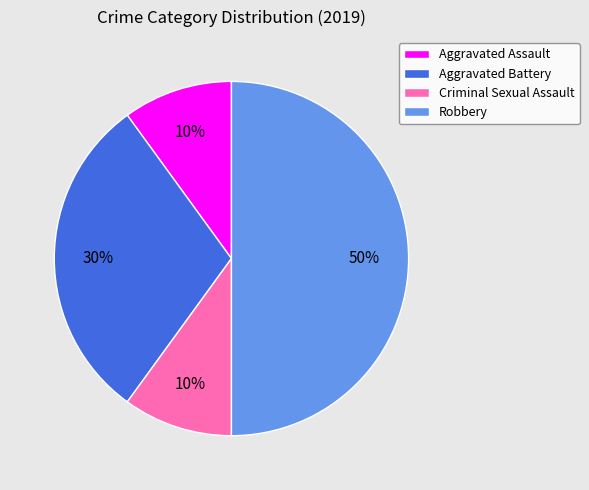

How many slices are in this pie chart?

4